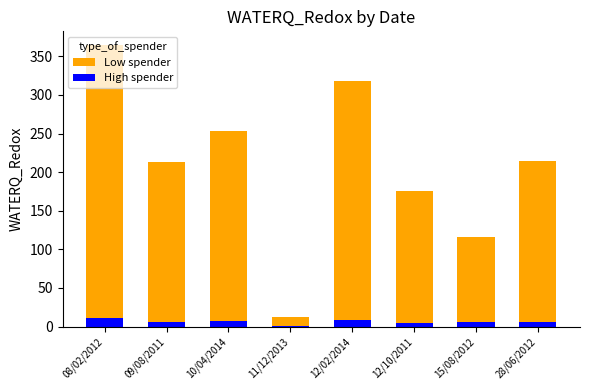

The High spender series shows 4.1 at 10/04/2014. True or false?

False